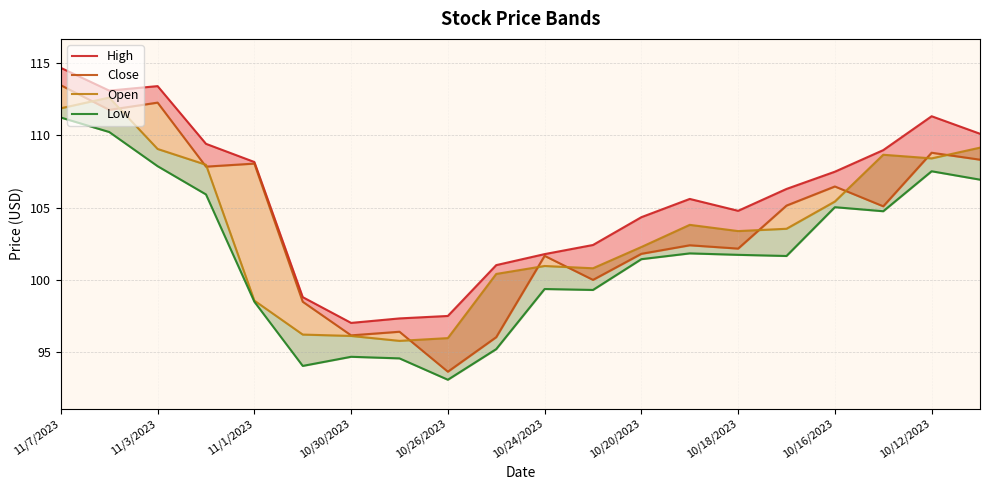

Does the chart have visible grid lines?

Yes